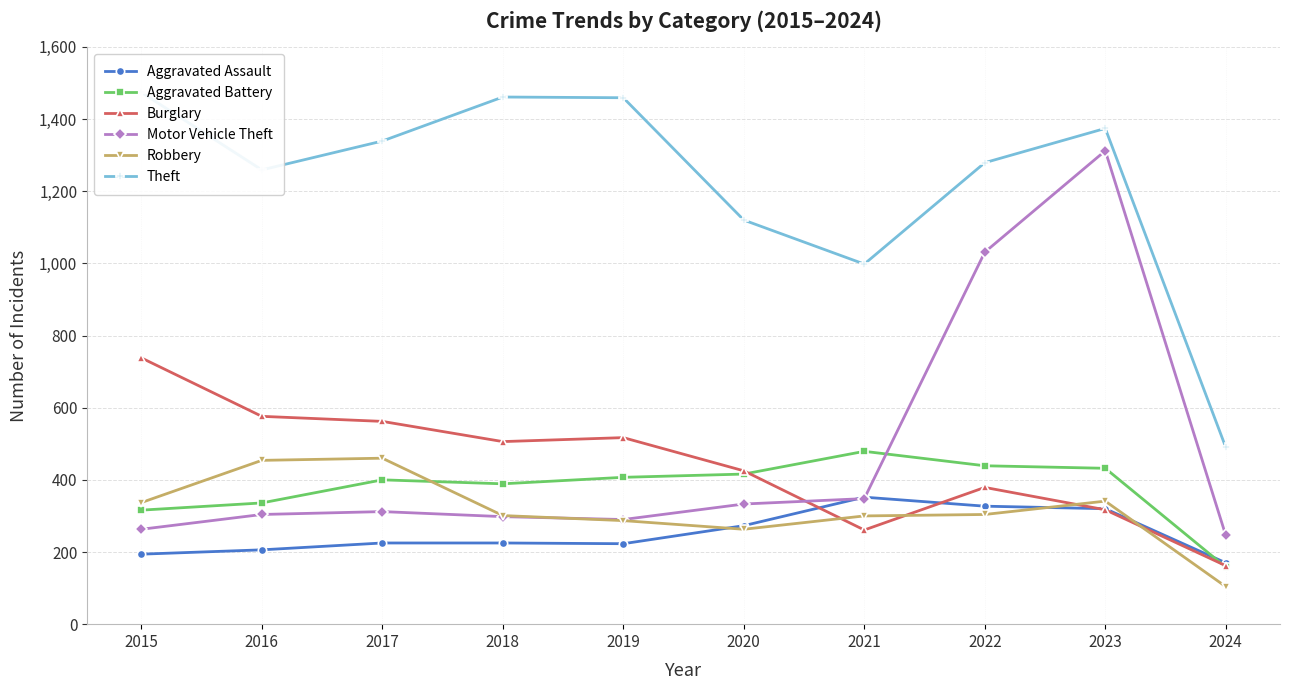

What is the difference between the second highest and minimum values in the Aggravated Battery series?

281